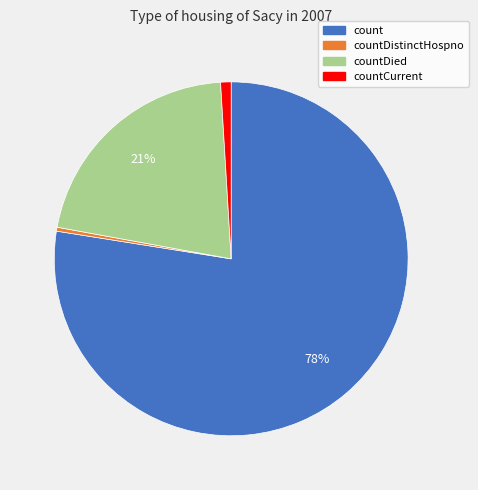

Is there a majority slice in this chart?

Yes